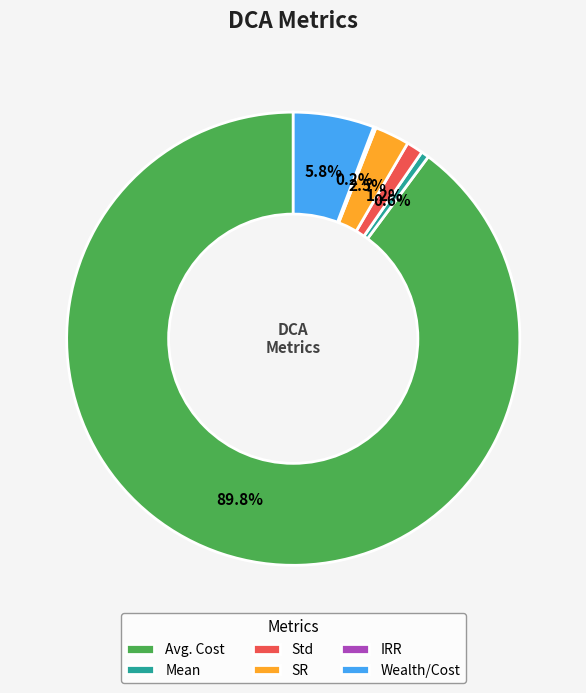

Is the sum of Avg. Cost and Mean greater than half?

Yes